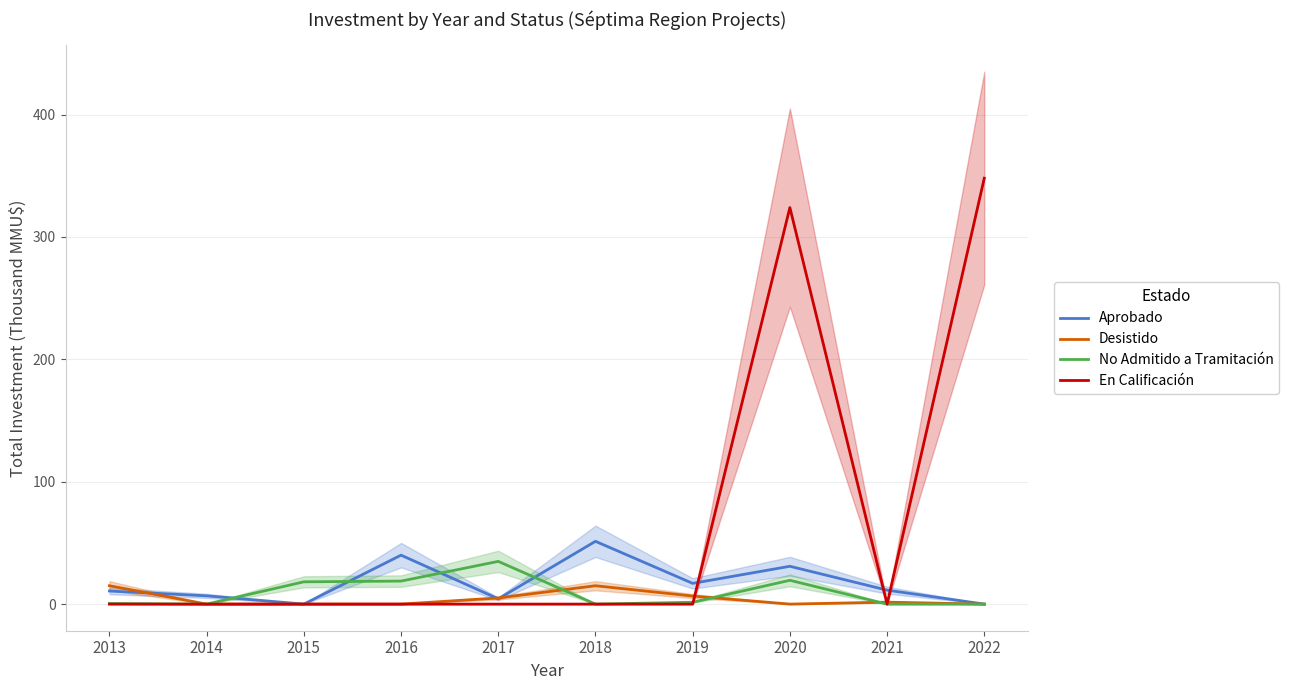

Reading left to right, list all the values displayed in this chart.

Aprobado: 10.7	6.8	0.0	40.0	4.3	51.3	16.9	30.9	11.4	0.0
Desistido: 15.0	0.0	0.0	0.0	5.0	15.0	6.6	0.0	1.6	0.0
No Admitido a Tramitación: 0.5	0.0	18.2	18.8	34.9	0.0	1.5	19.4	0.0	0.0
En Calificación: 0.0	0.0	0.0	0.0	0.0	0.0	0.0	324.0	0.0	348.0